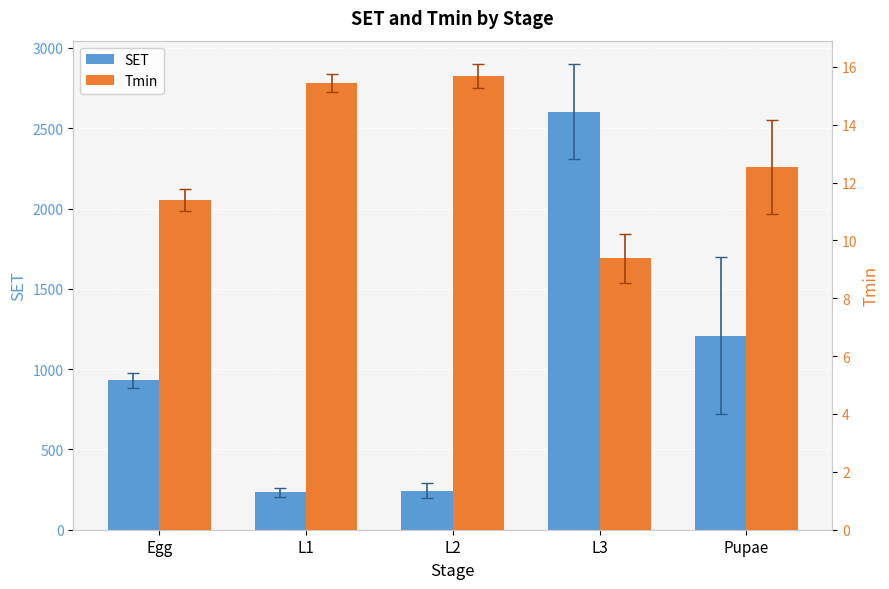

What value does the SET series have at Pupae?

1207.4